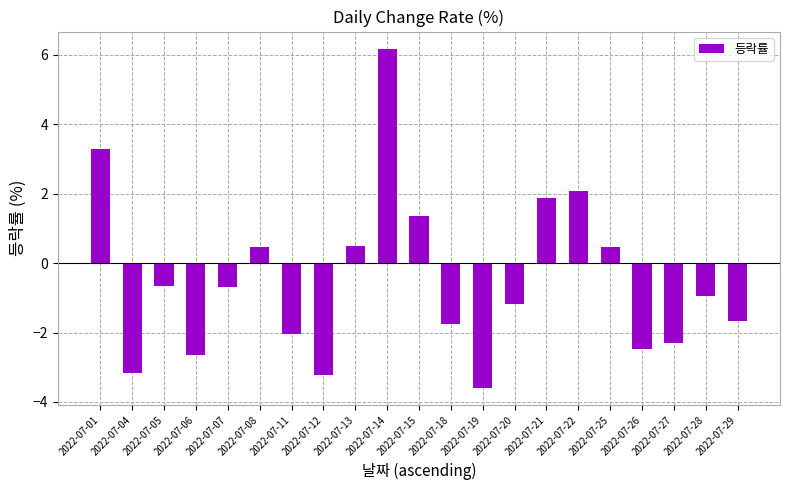

What is the maximum value shown in the chart?

6.2